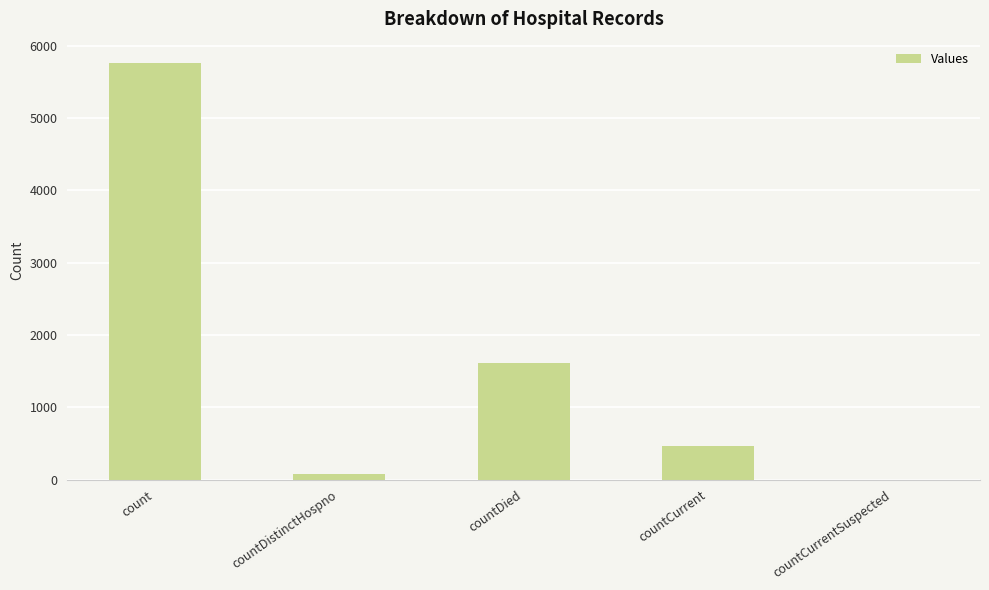

At which category does the chart reach its peak across all series?

count